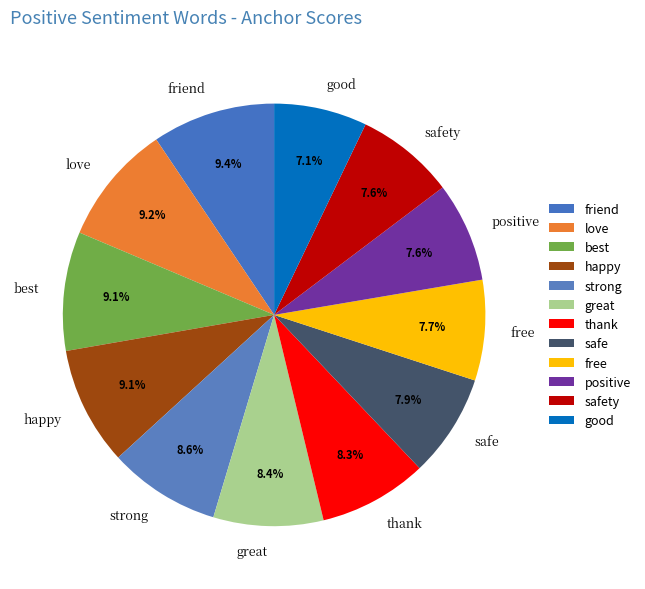

Does any single category account for the majority?

No